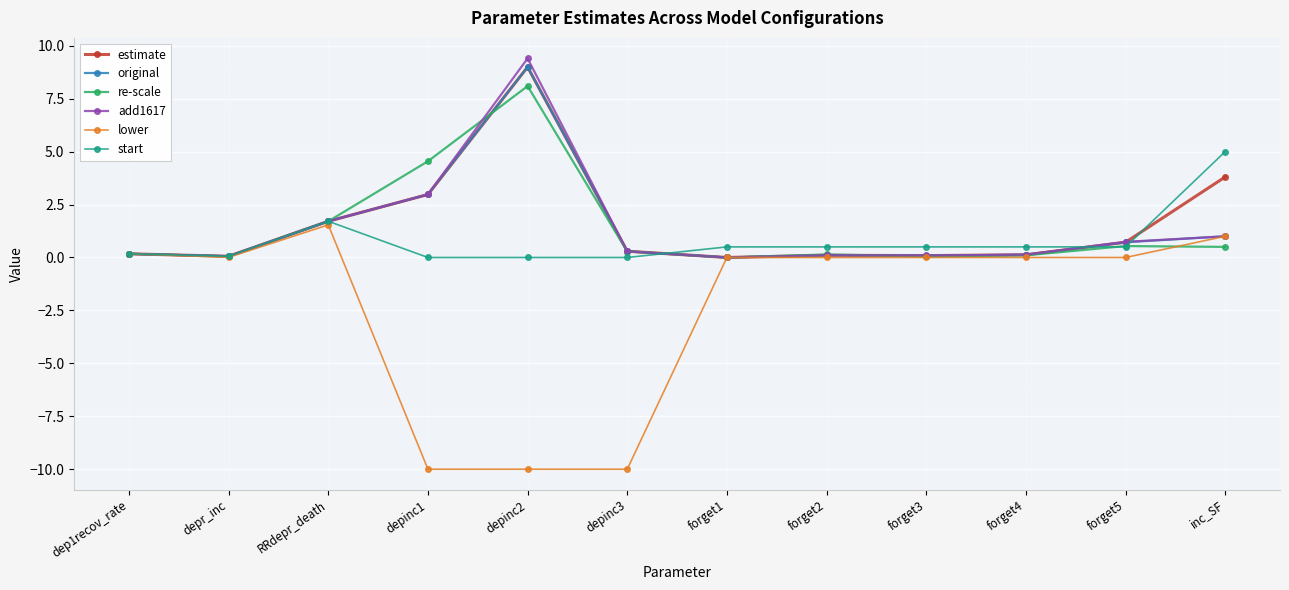

Is the value of re-scale at dep1recov_rate greater than the value of start at RRdepr_death?

No